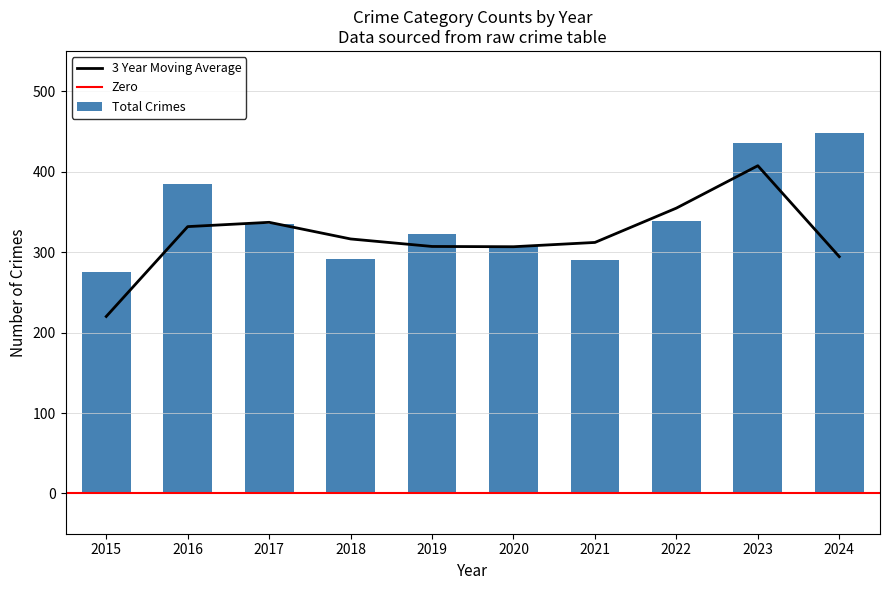

Which category has the highest value in the 3 Year Moving Average series?

2023